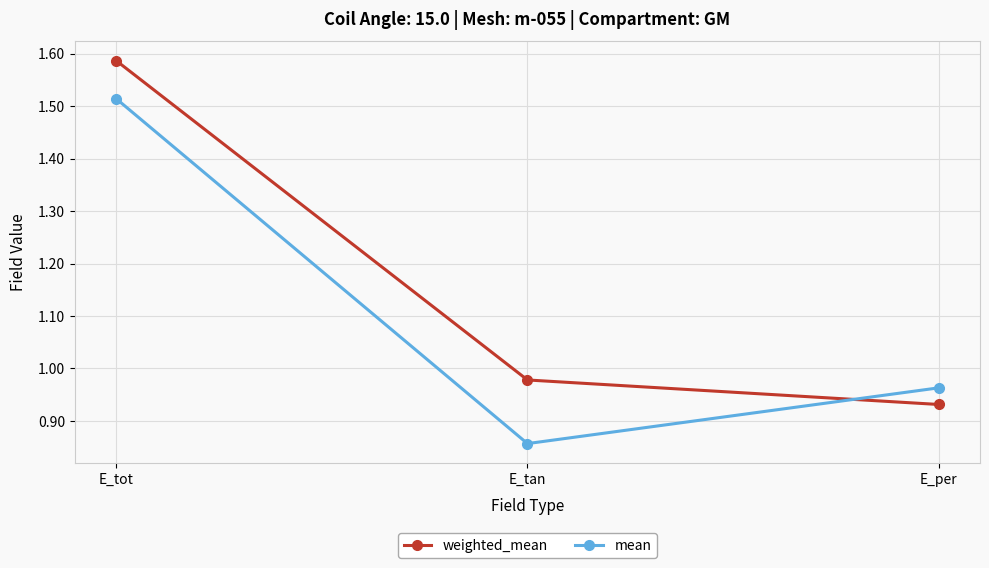

What is the average value of the mean series?

1.1